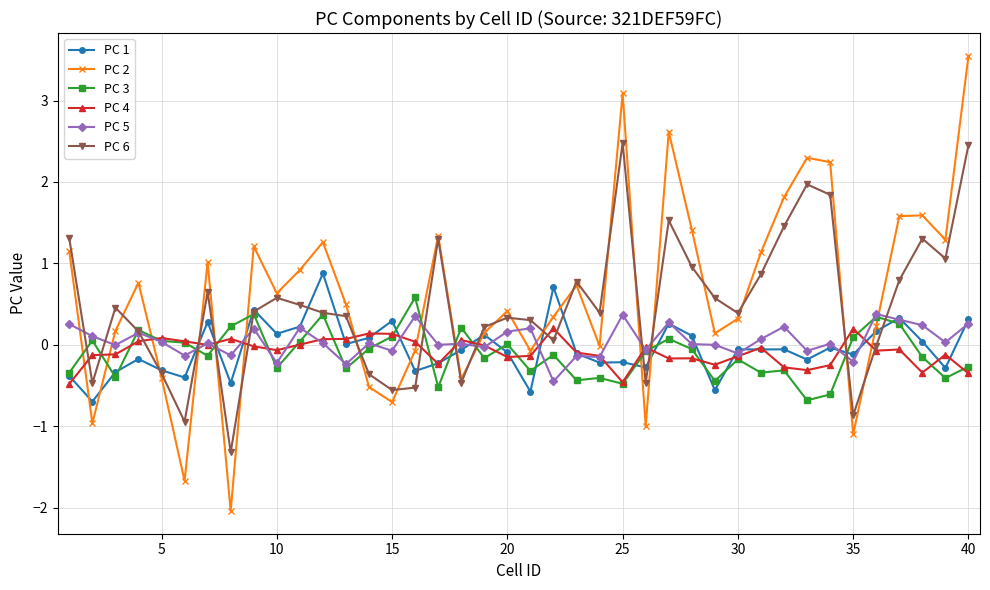

What is the difference between the maximum and minimum values in the PC 1 series?

1.6